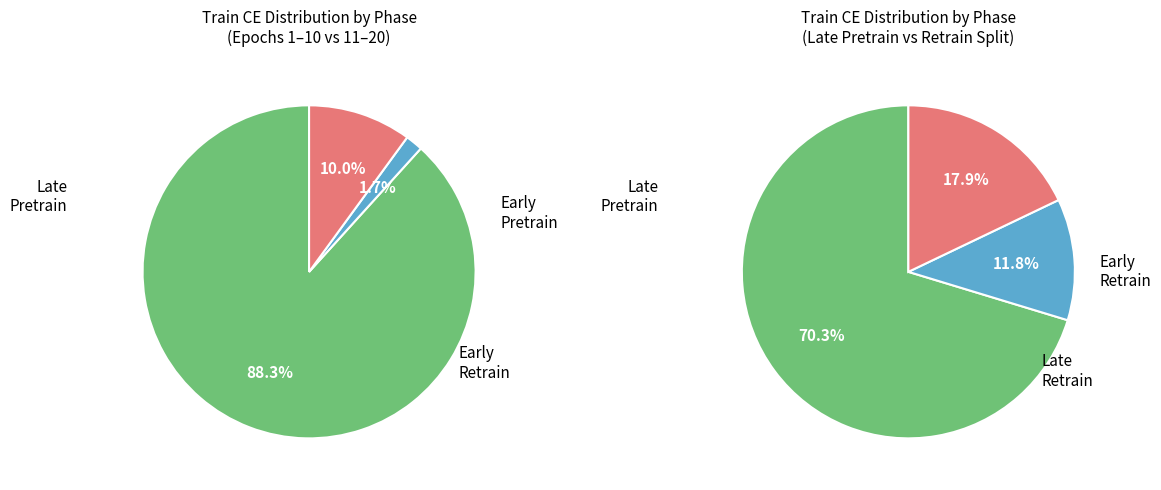

What is the largest slice in the pie chart?

pretrain